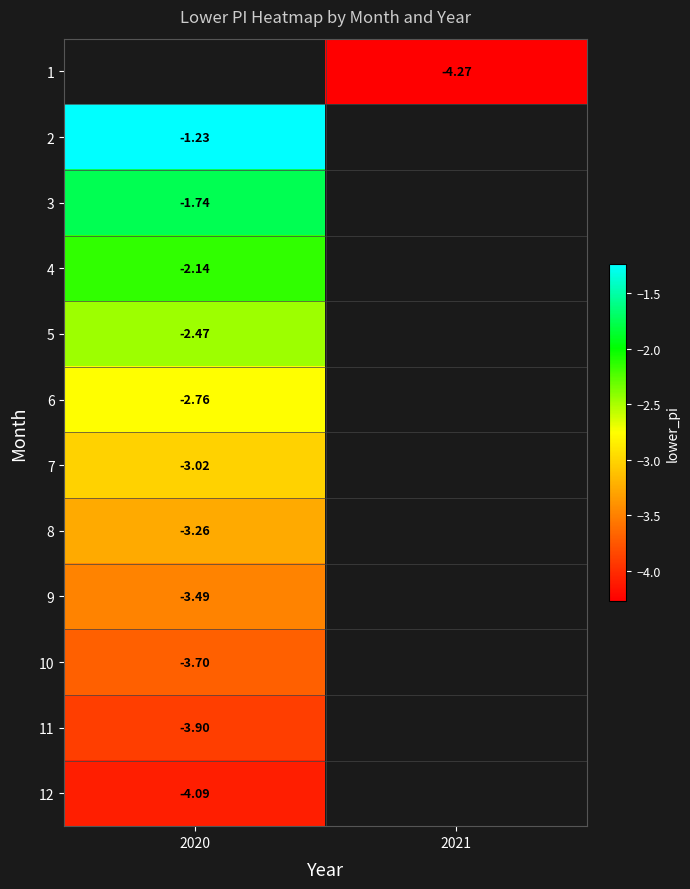

The 3 series shows -0.7 at 2020. True or false?

False